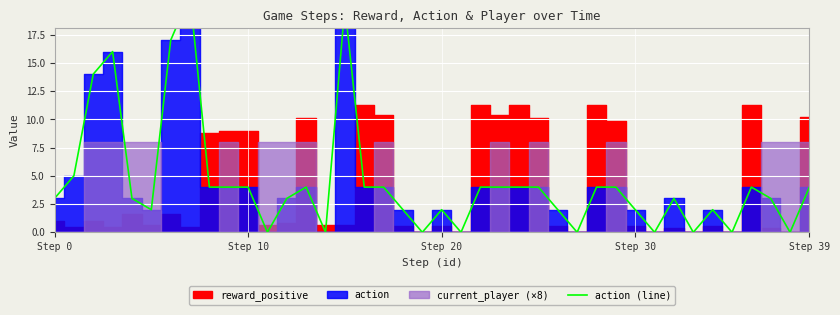

The value at 35 is 9. True or false?

False